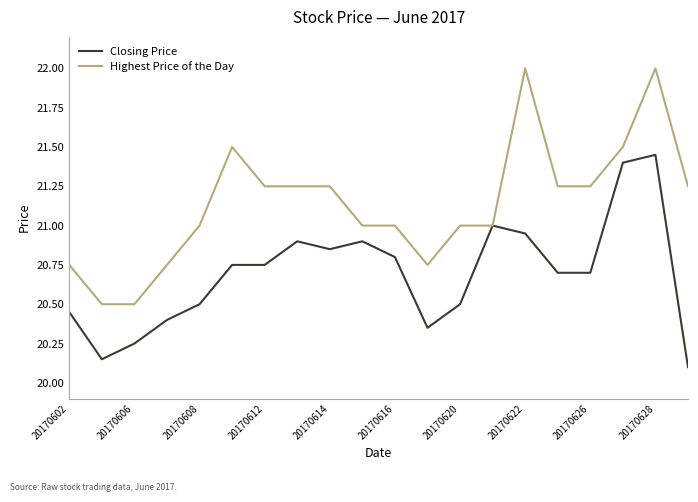

Which series has the largest total across all categories?

Highest Price of the Day